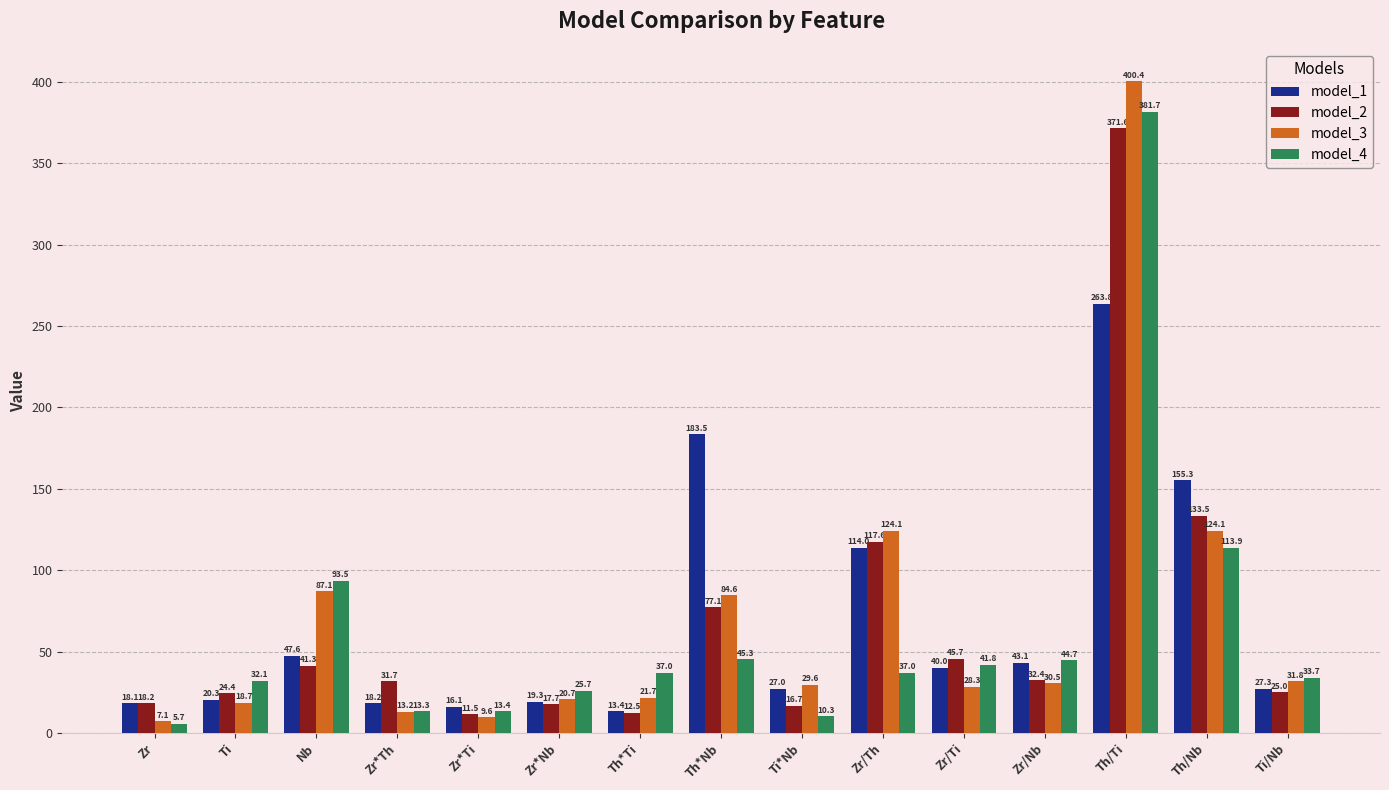

Which series has the widest spread of values?

model_3